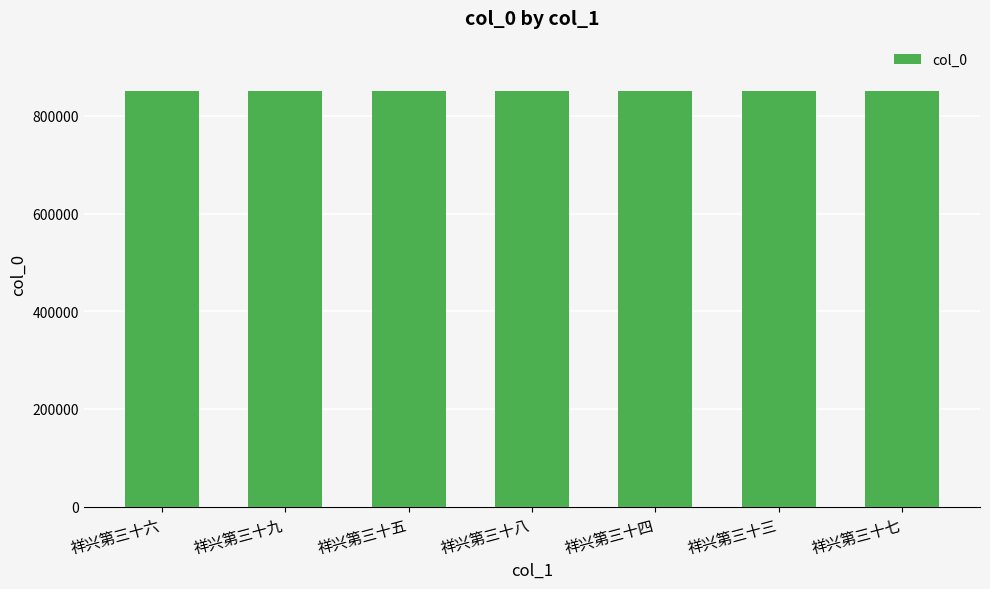

What is the greatest value displayed?

851646